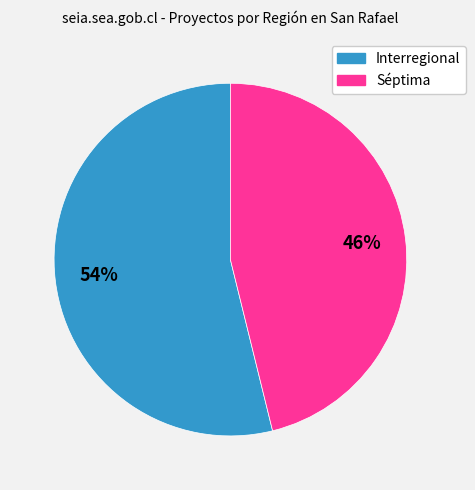

Between Séptima and Interregional, which is larger?

Interregional